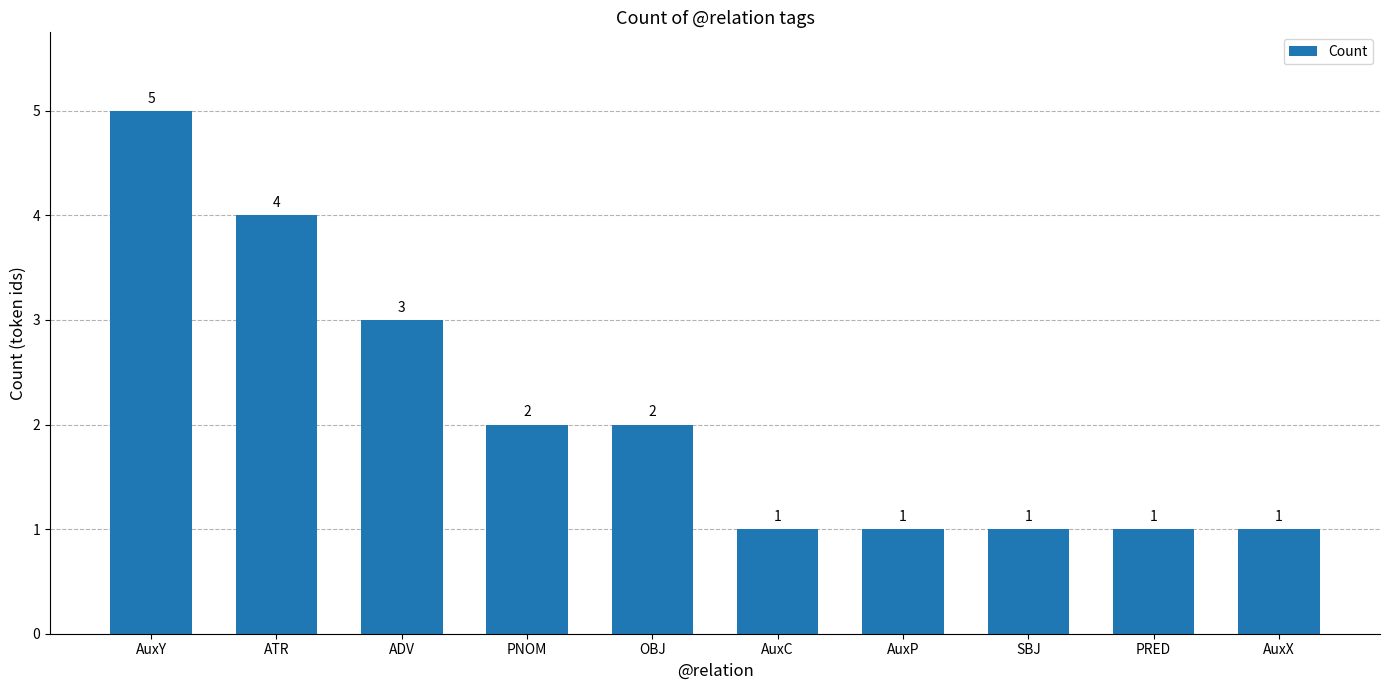

What is the minimum value shown in the chart?

1